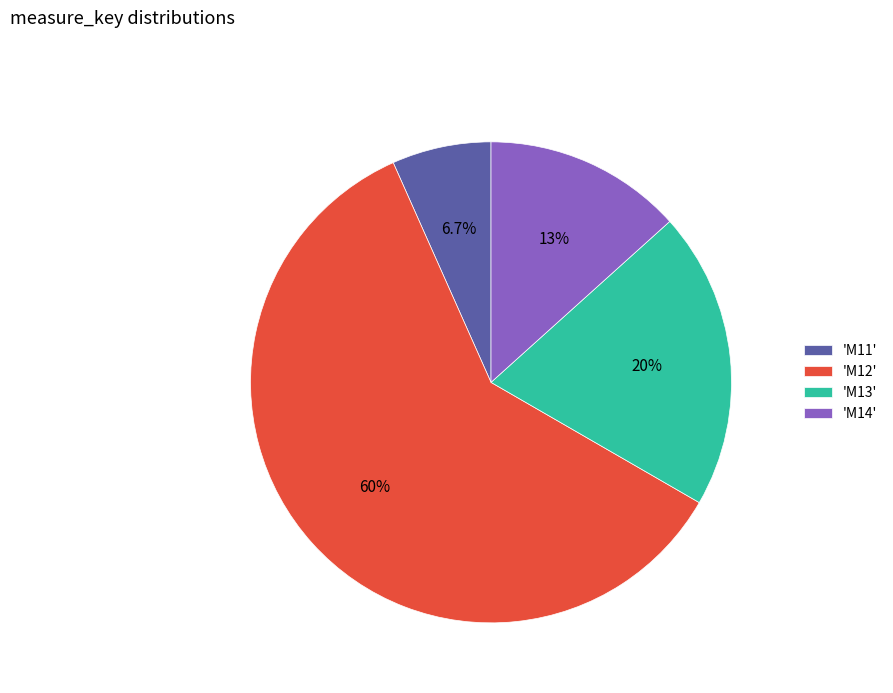

Count the number of slices in the pie.

4